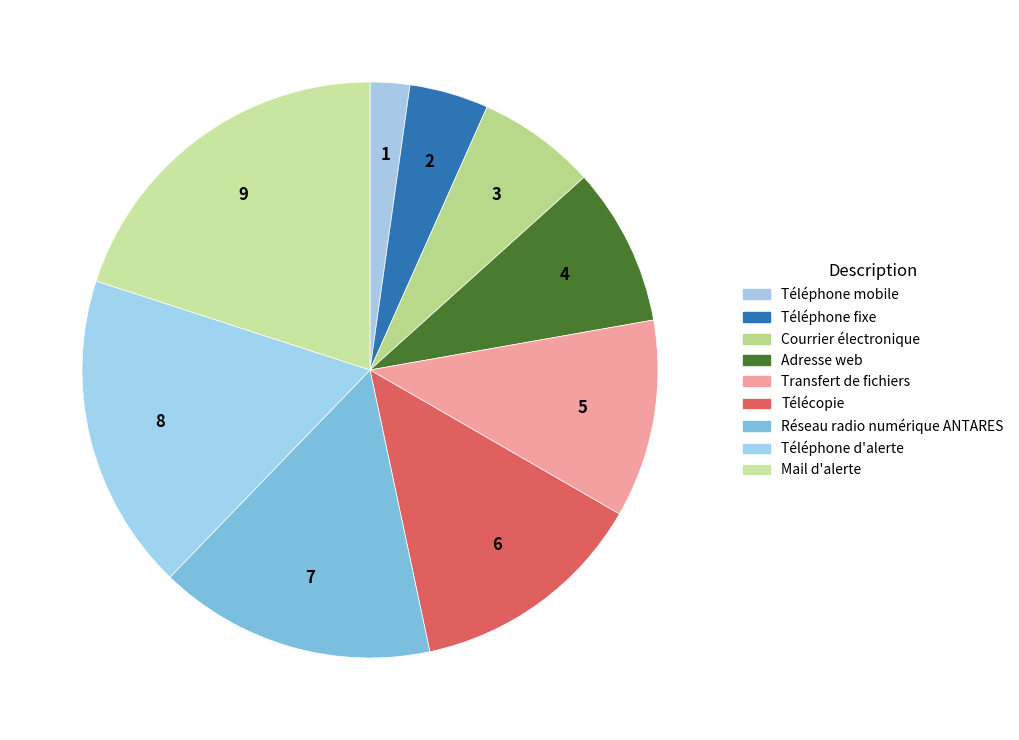

The Adresse web slice represents 1% of the pie. True or false?

False